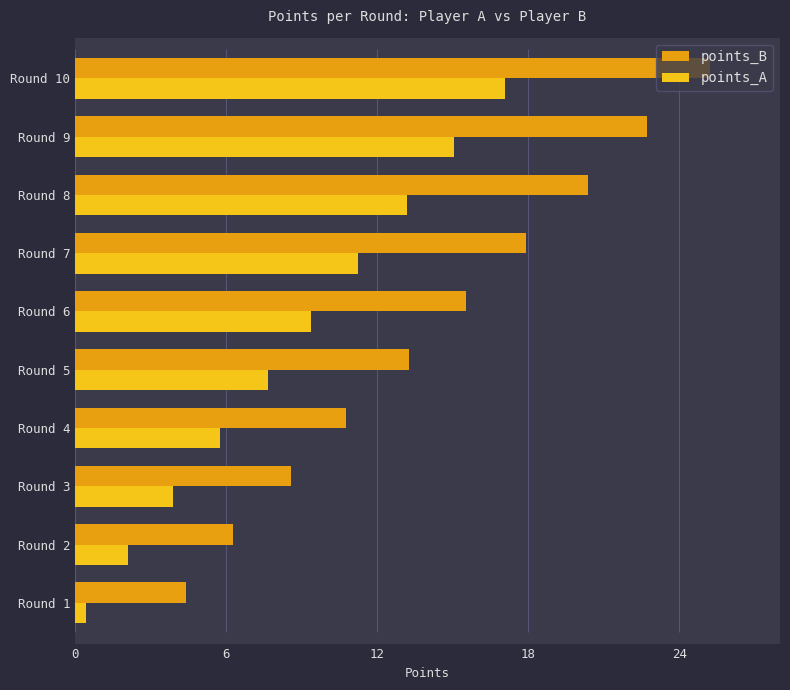

At how many categories does at least one series exceed 22?

2